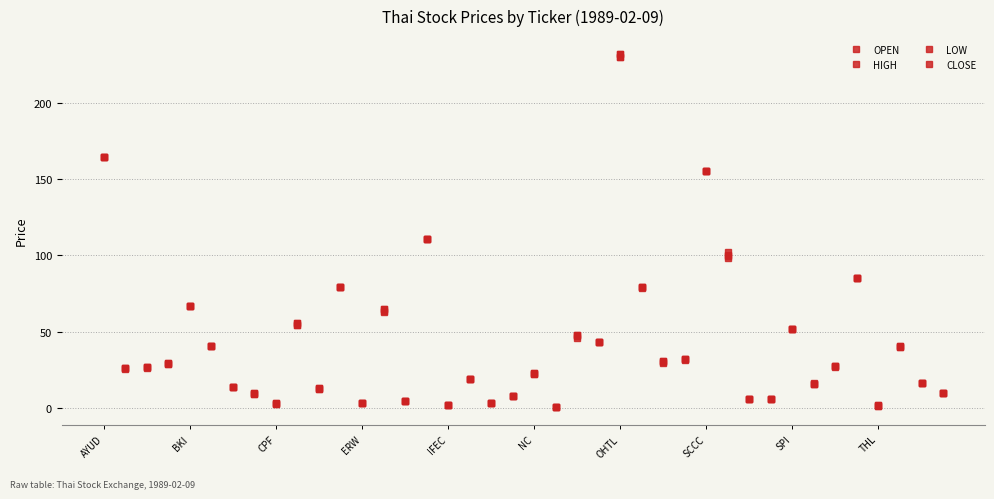

Count the number of data series in this chart.

4